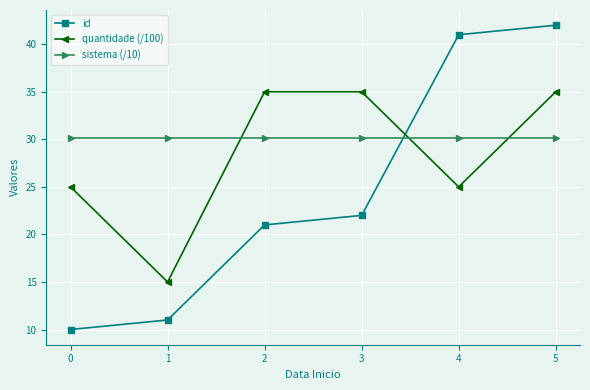

Which series changed the most between 3 and 5?

id